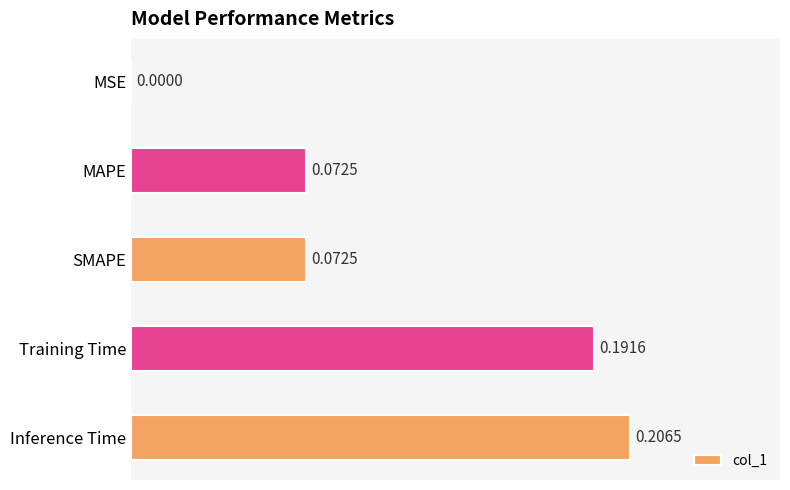

What is the sum of the values at Inference Time and SMAPE?

0.3